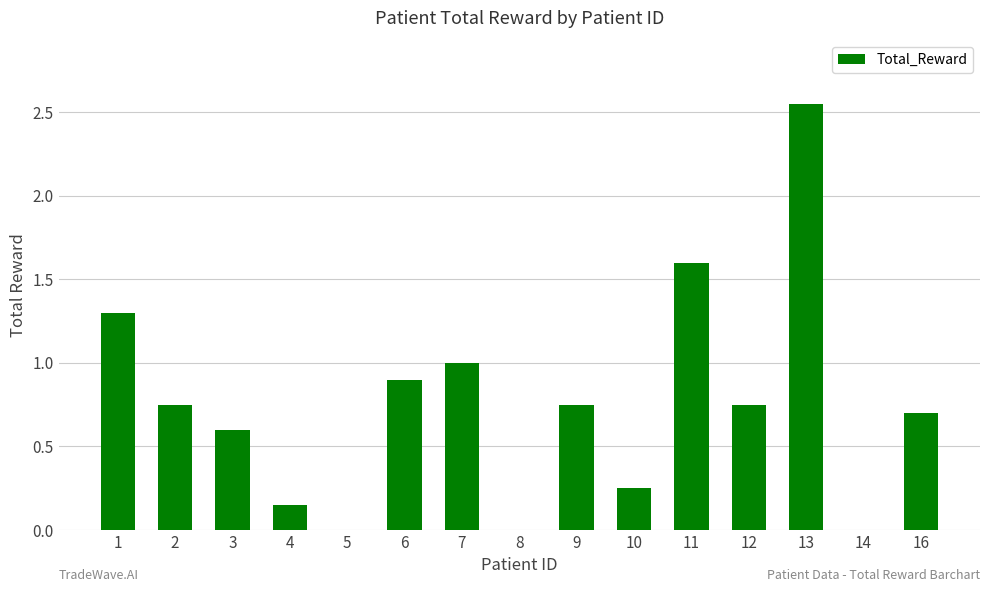

The chart shows a value of 0.3 at 7. True or false?

False